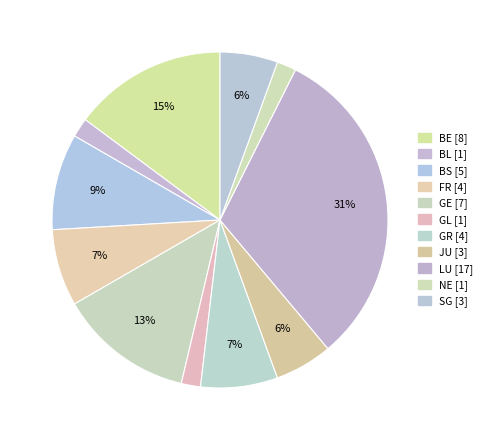

To the nearest percent, what percentage of the pie is GL?

2%